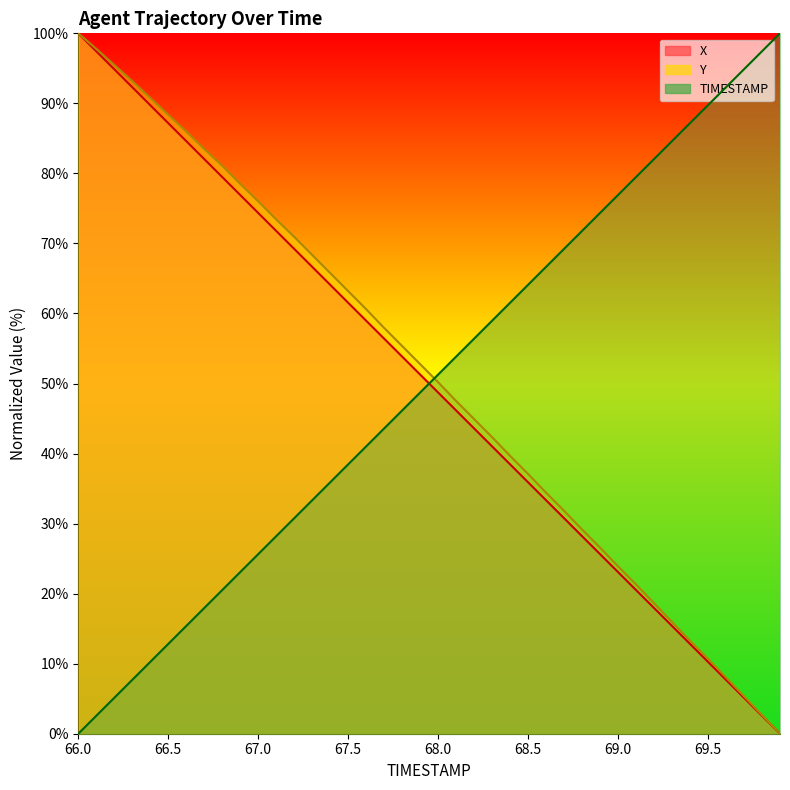

What is the maximum value for TIMESTAMP?

100.0